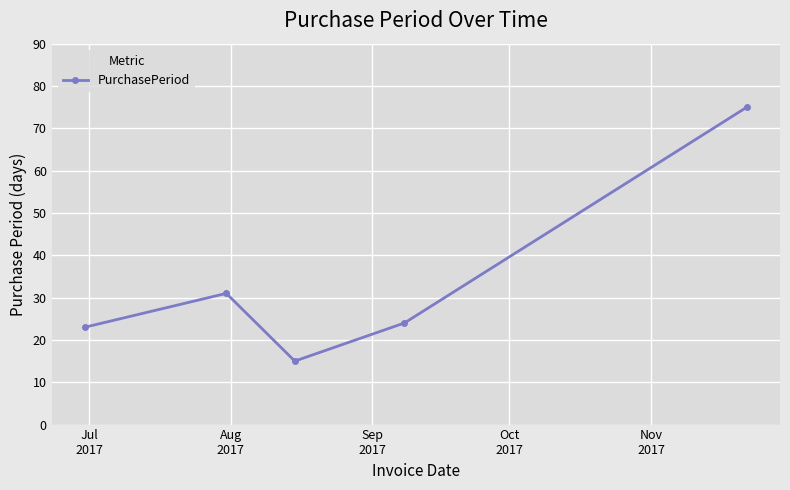

Does the chart have visible grid lines?

Yes